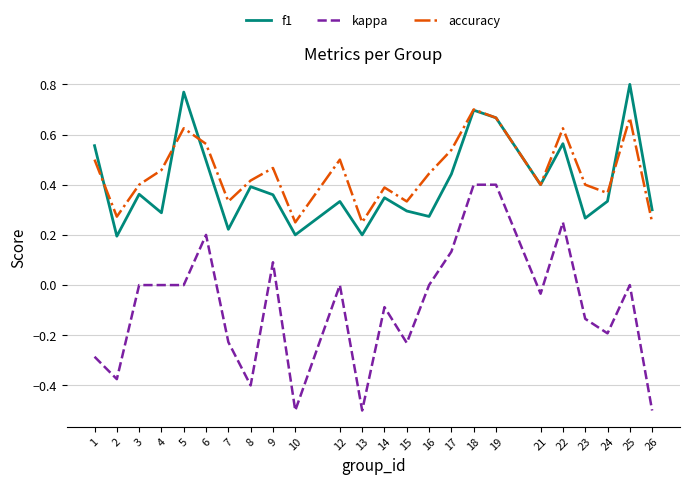

At how many categories does at least one series exceed 0?

24